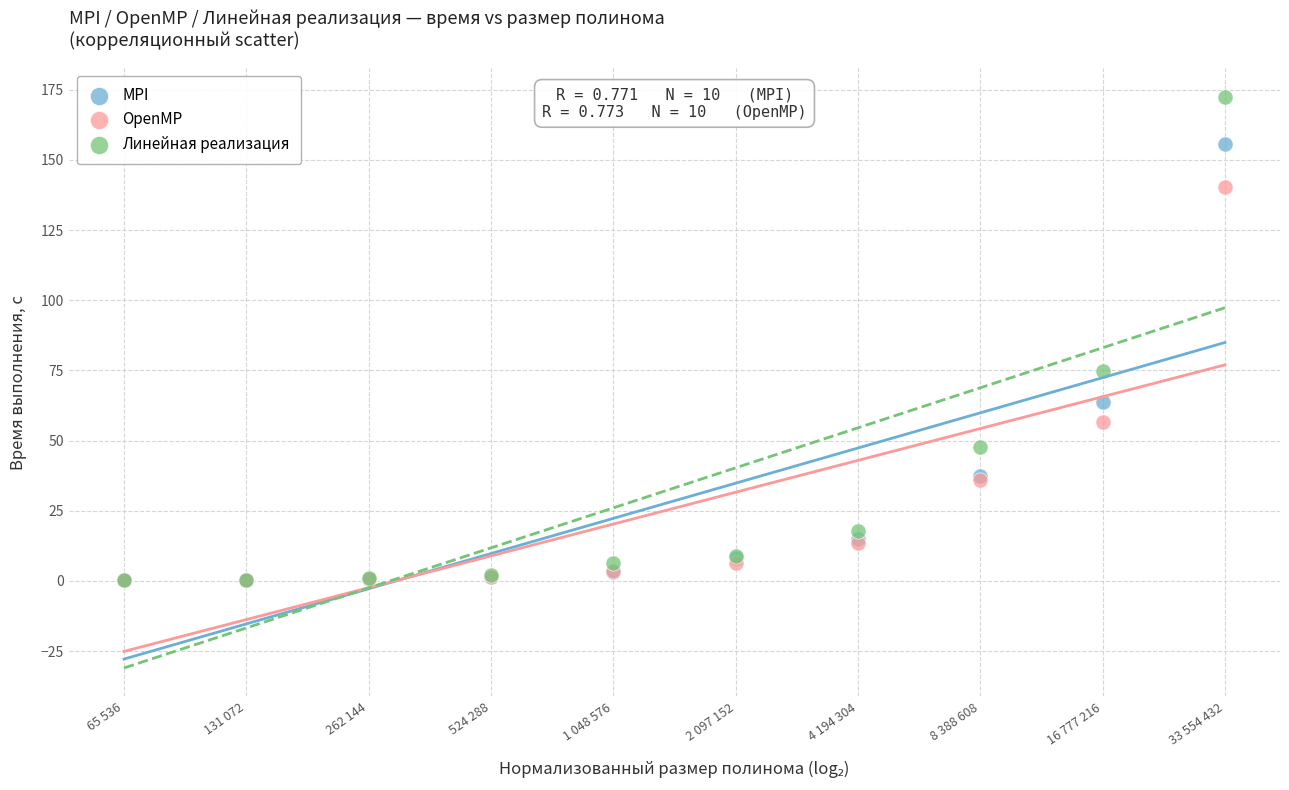

Across all series, what Y value is closest to 86?

74.9